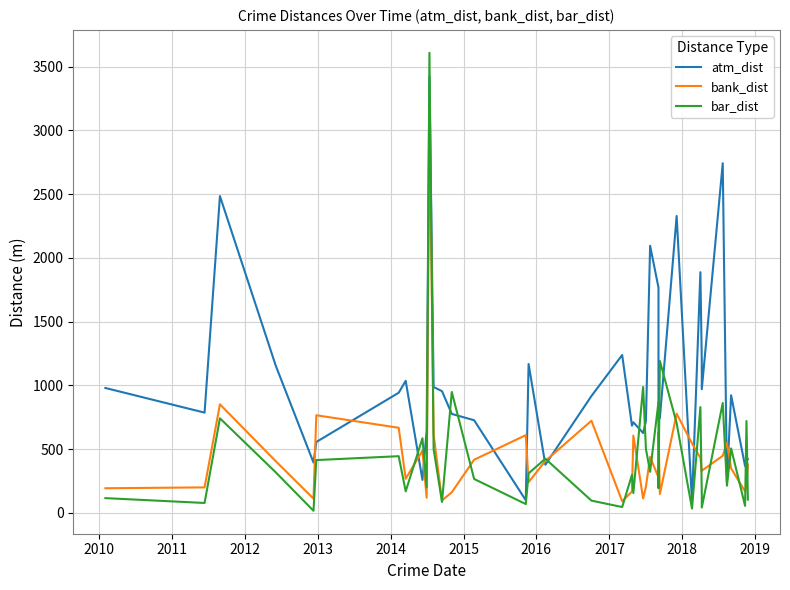

At how many categories does at least one series exceed 1839?

6